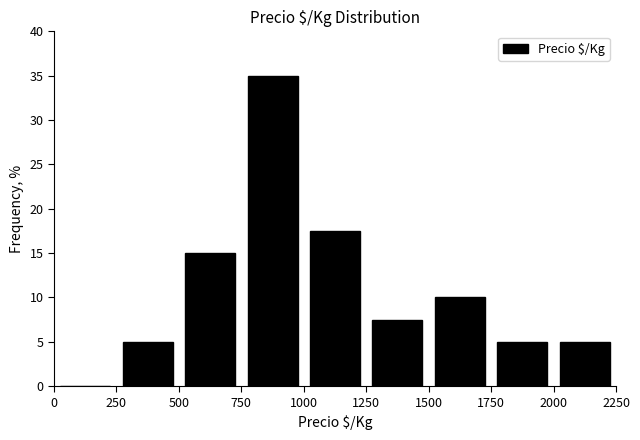

Over which range of the x-axis is the bar tallest?

750 to 1000